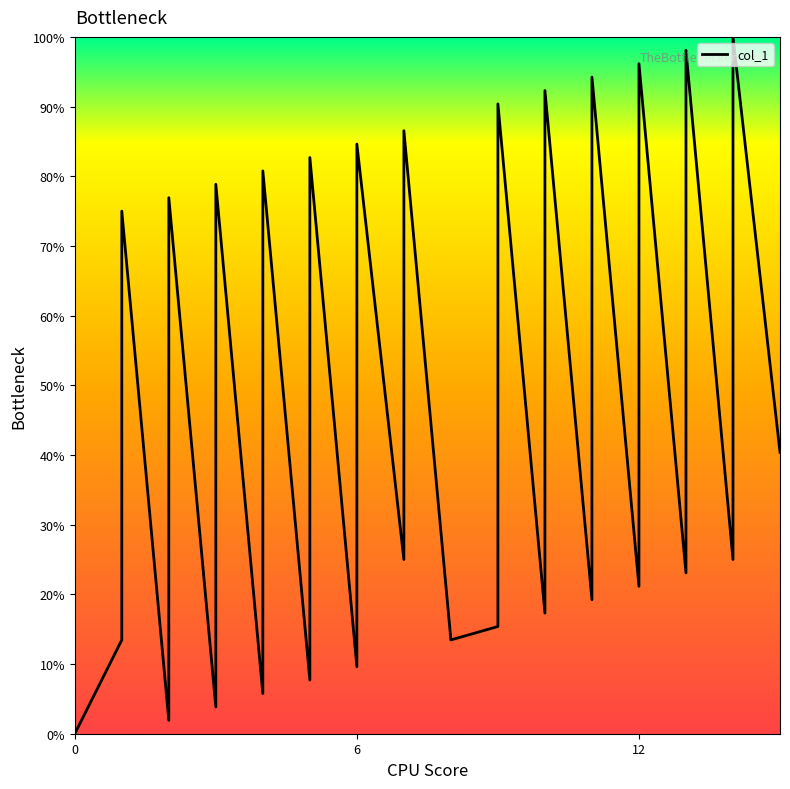

What is the maximum value shown in the chart?

100.0